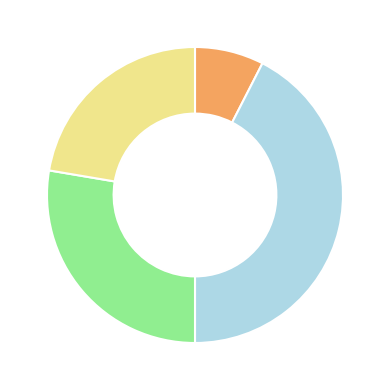

Is there any slice that represents more than half of the pie?

No